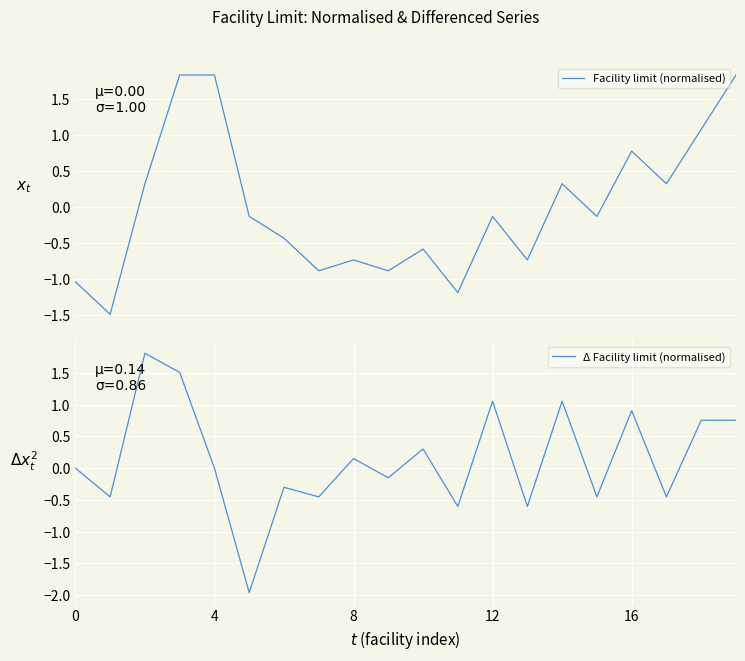

Is it true that Facility limit (normalised) equals 0.5 at 17?

False